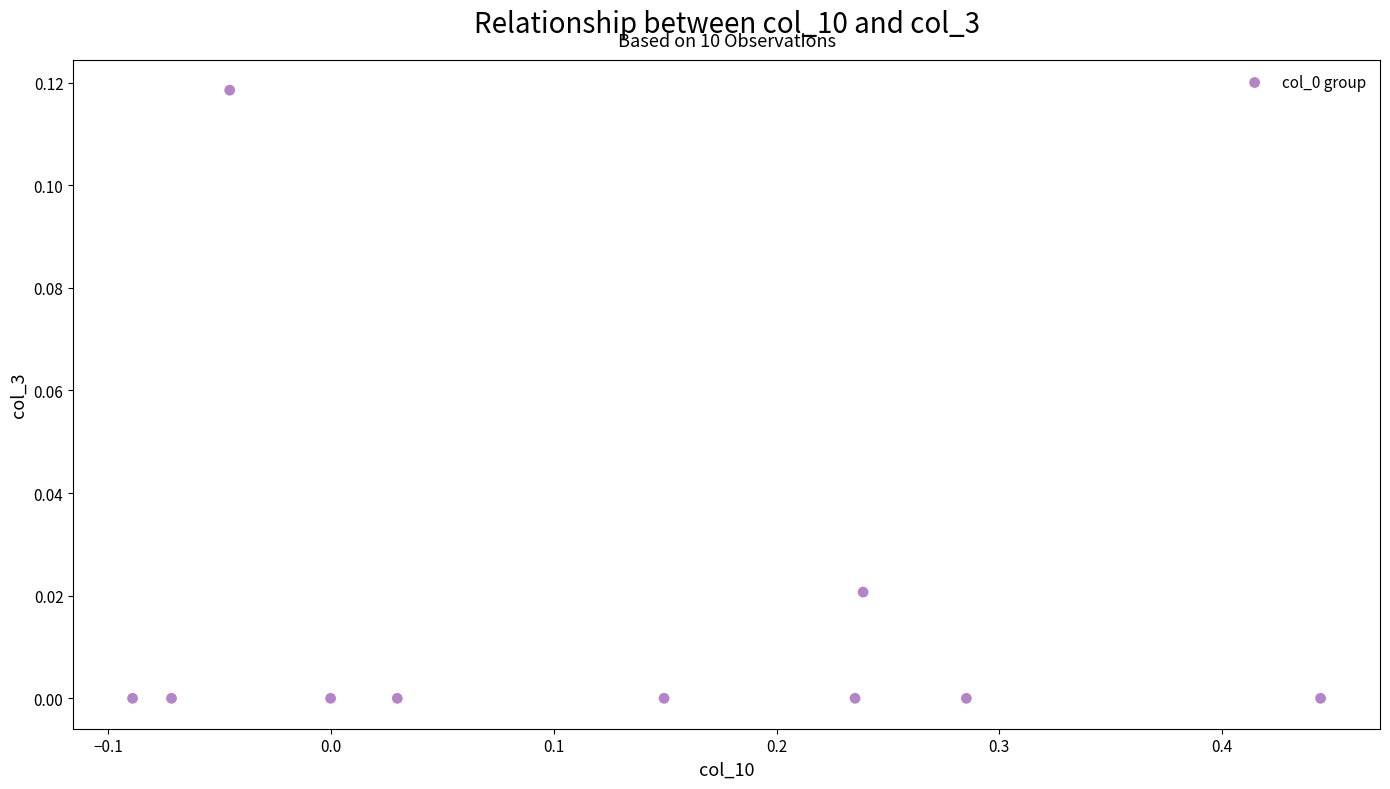

What is the range of X values (max minus min)?

0.5